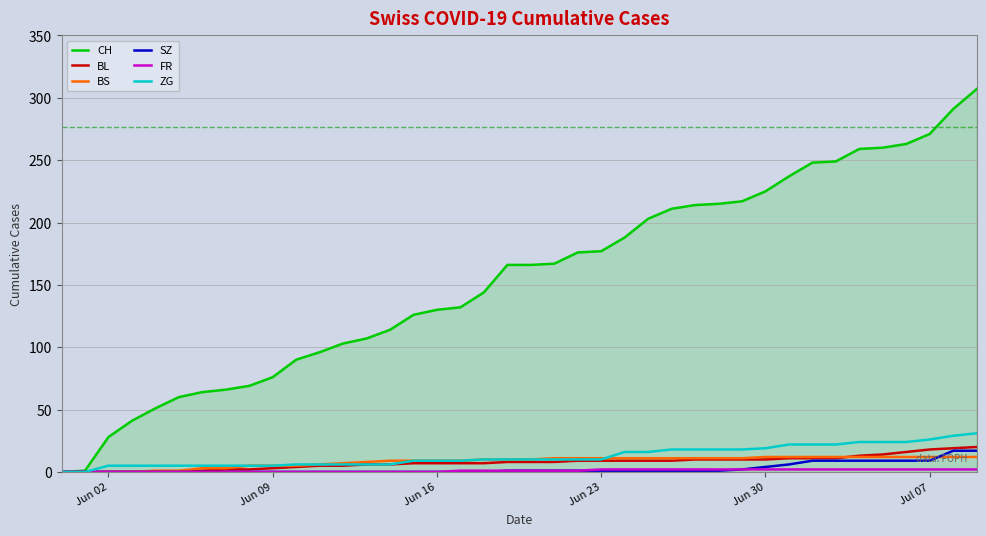

What is the highest value of the CH series?

307